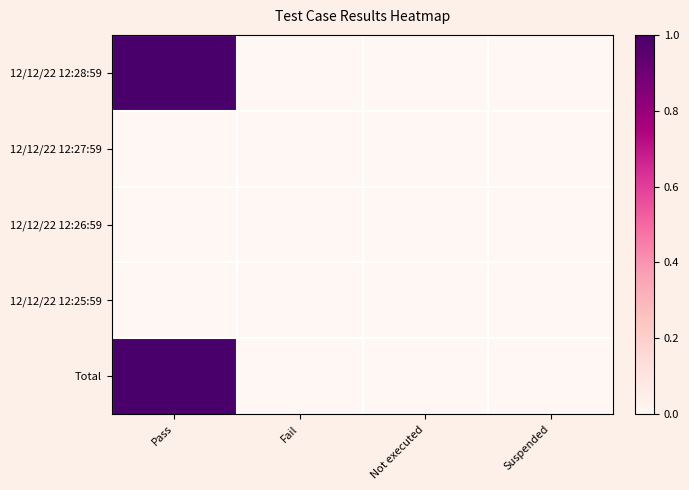

At how many categories does at least one series exceed 0?

1